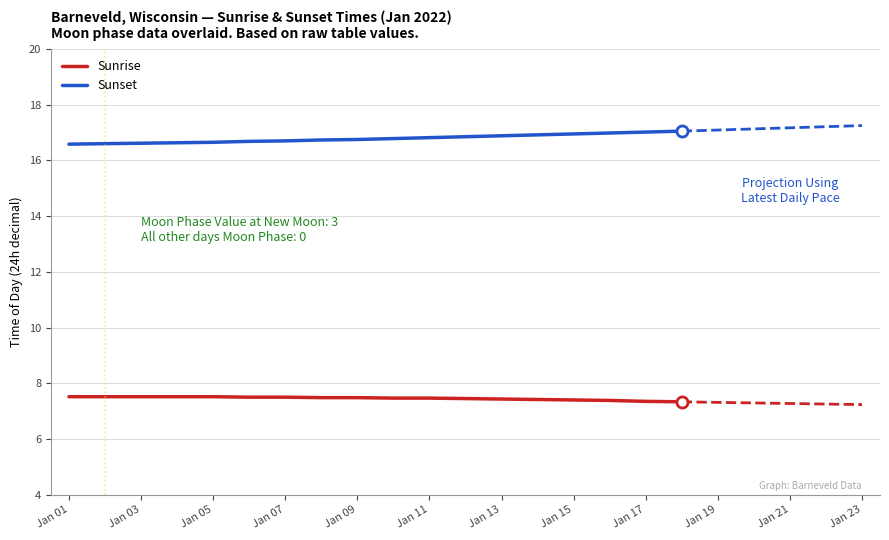

List the series in order of their overall mean, lowest first.

Sunrise, Sunset